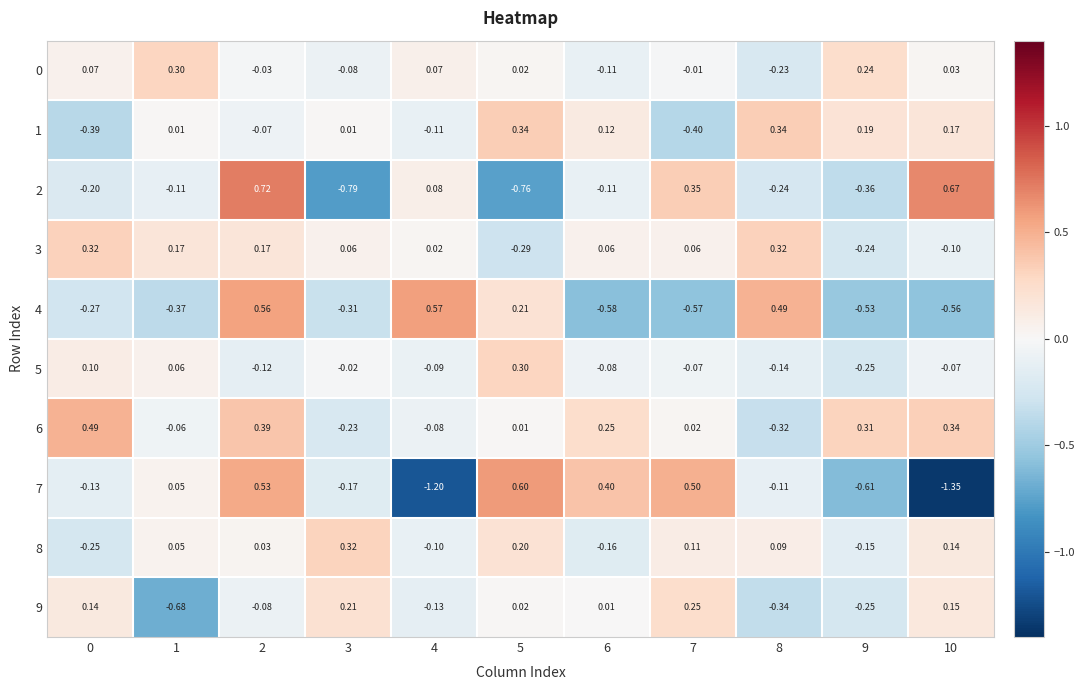

What is the spread (max minus min) of values at 7?

1.1